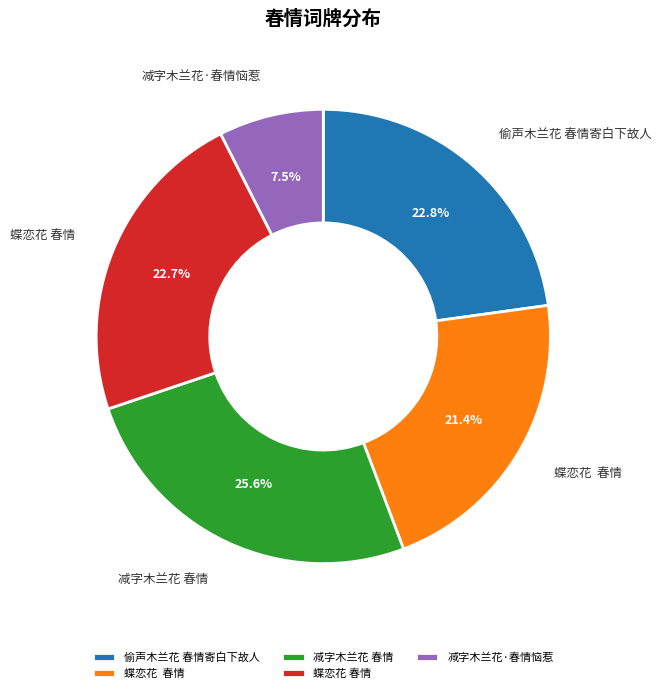

Is there any slice that represents more than half of the pie?

No